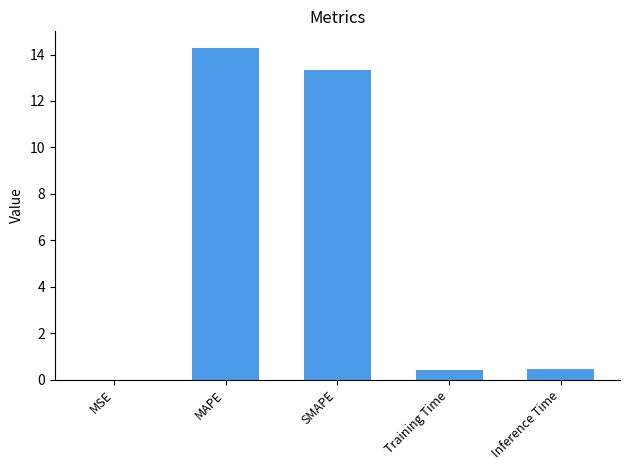

Read the value at Training Time.

0.4